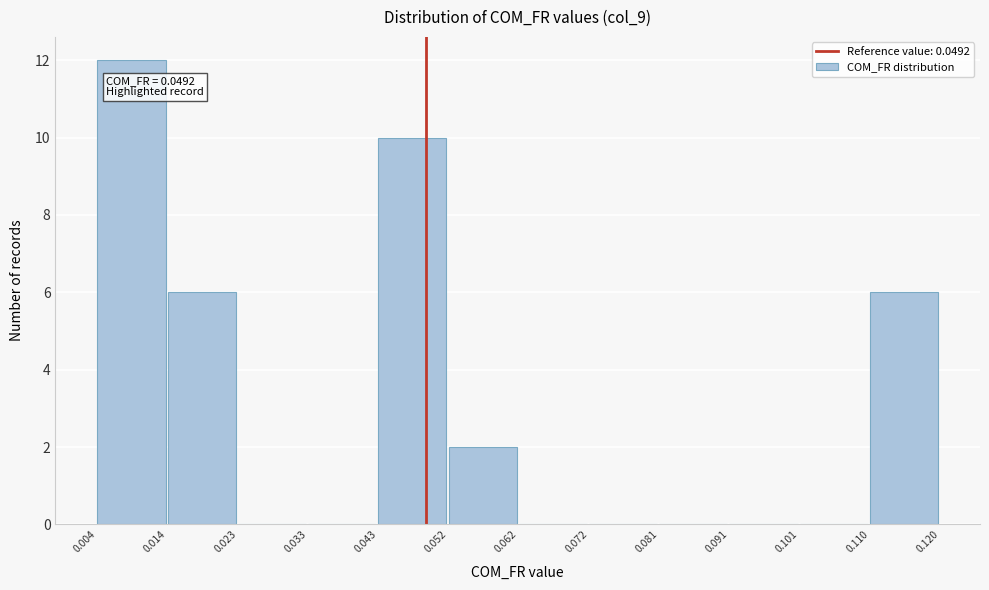

Over which range of the x-axis is the bar tallest?

0.004 to 0.014